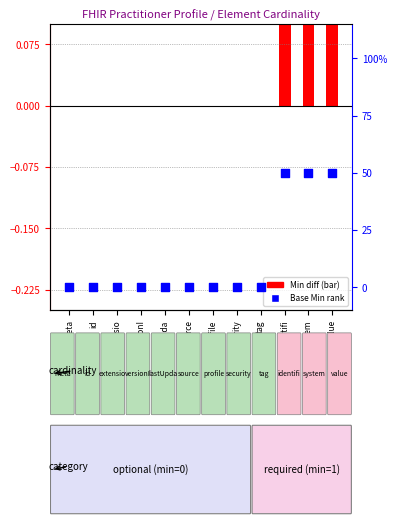

At how many categories does at least one series exceed 0?

3